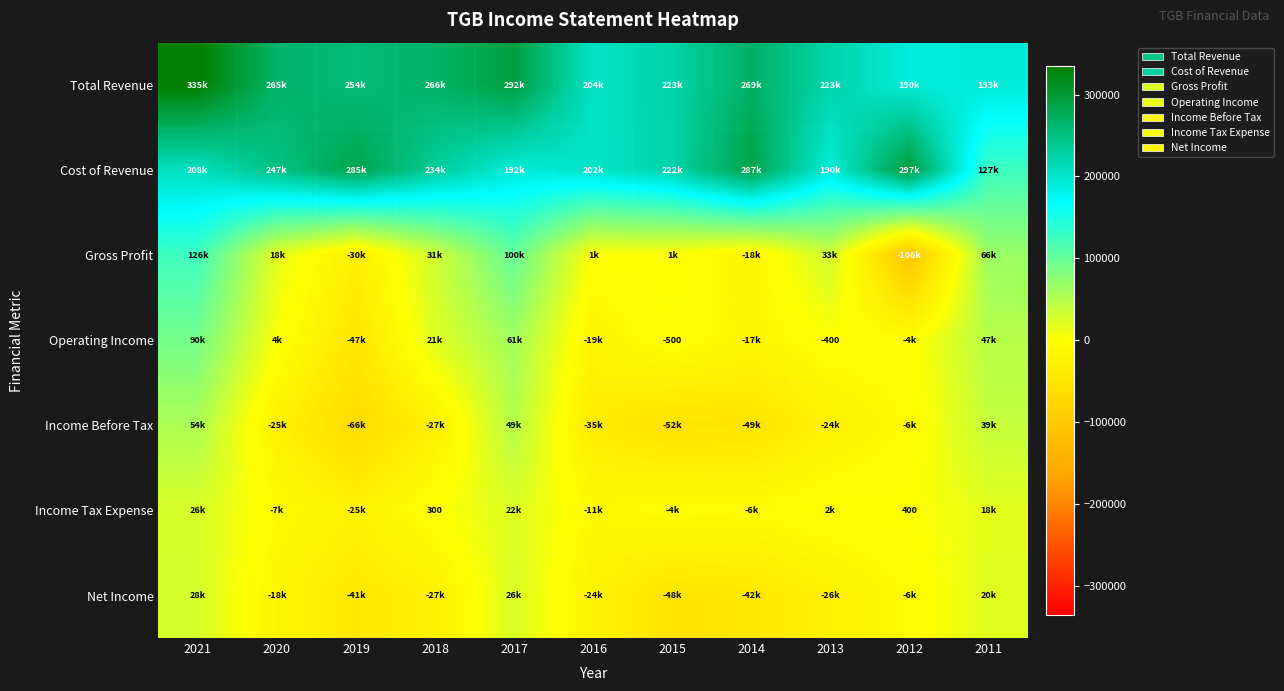

What is the spread (max minus min) of values at 2015?

276400